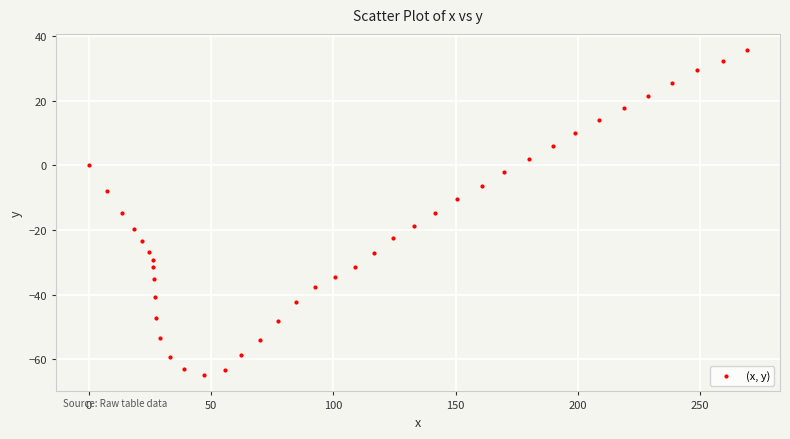

What is the range of X values (max minus min)?

269.2